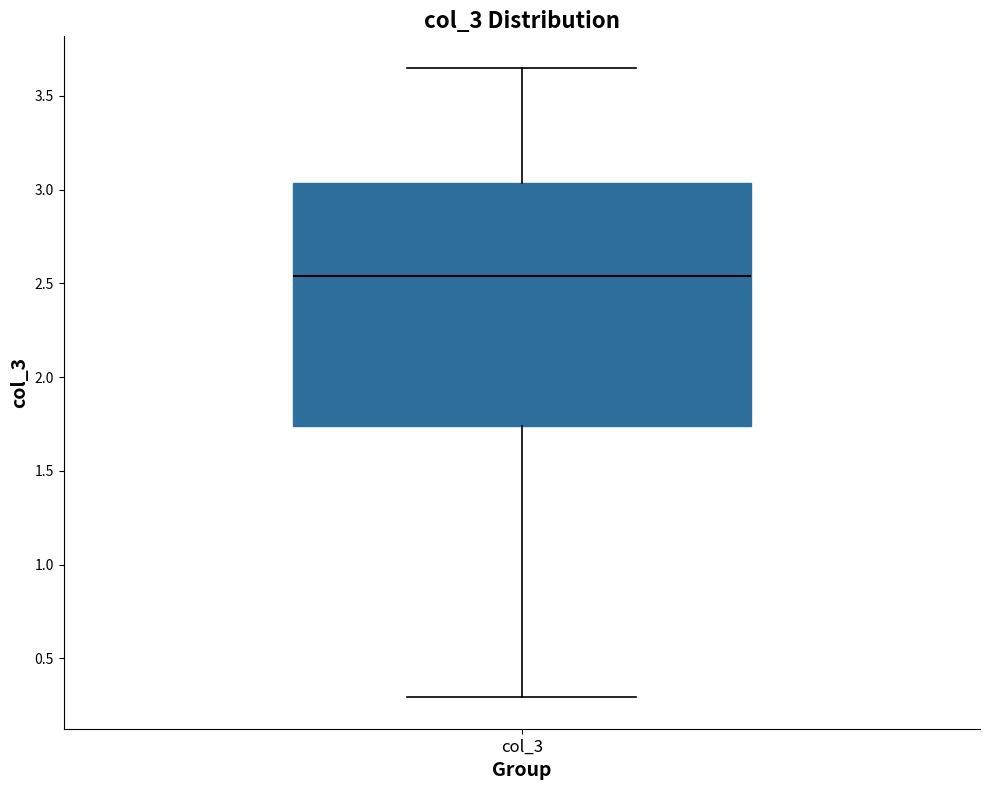

Transcribe this box plot: give where the median line is, the range the box spans, and where the two whiskers end, as read against the y-axis. The values are not printed on the chart, so give them approximately, as read against the axis.

median 2.55, box 1.75 to 3.05, whiskers 0.30 to 3.65